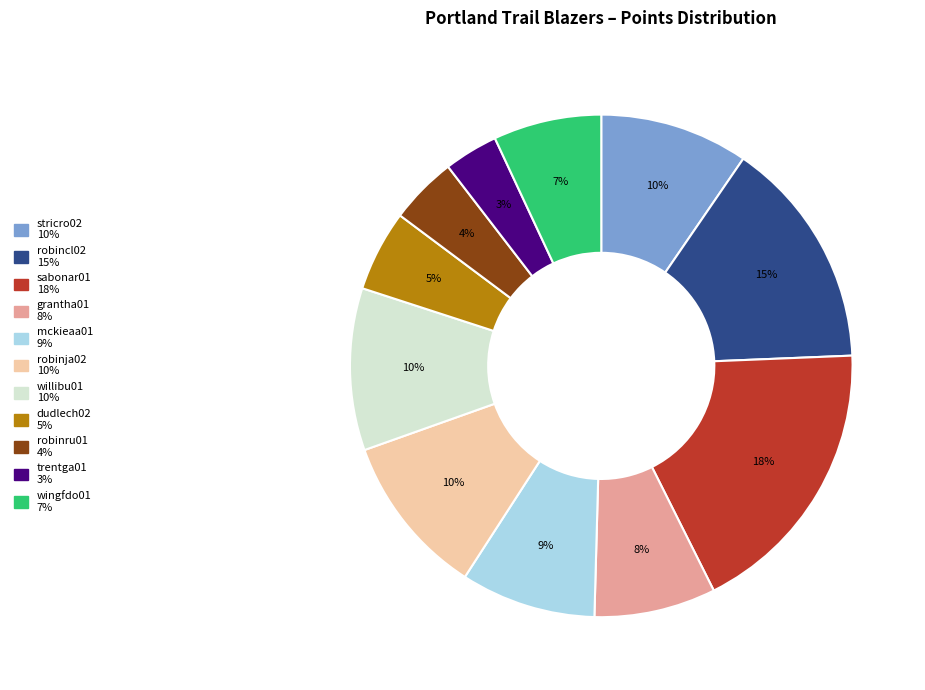

What is the ratio of the value at dudlech02 to the value at sabonar01?

0.3